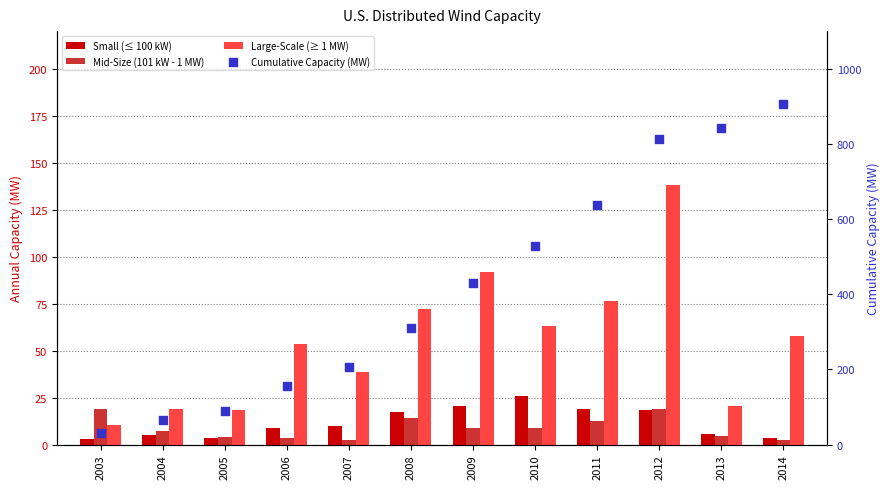

Which series reaches the maximum Y coordinate?

Cumulative Capacity (MW)